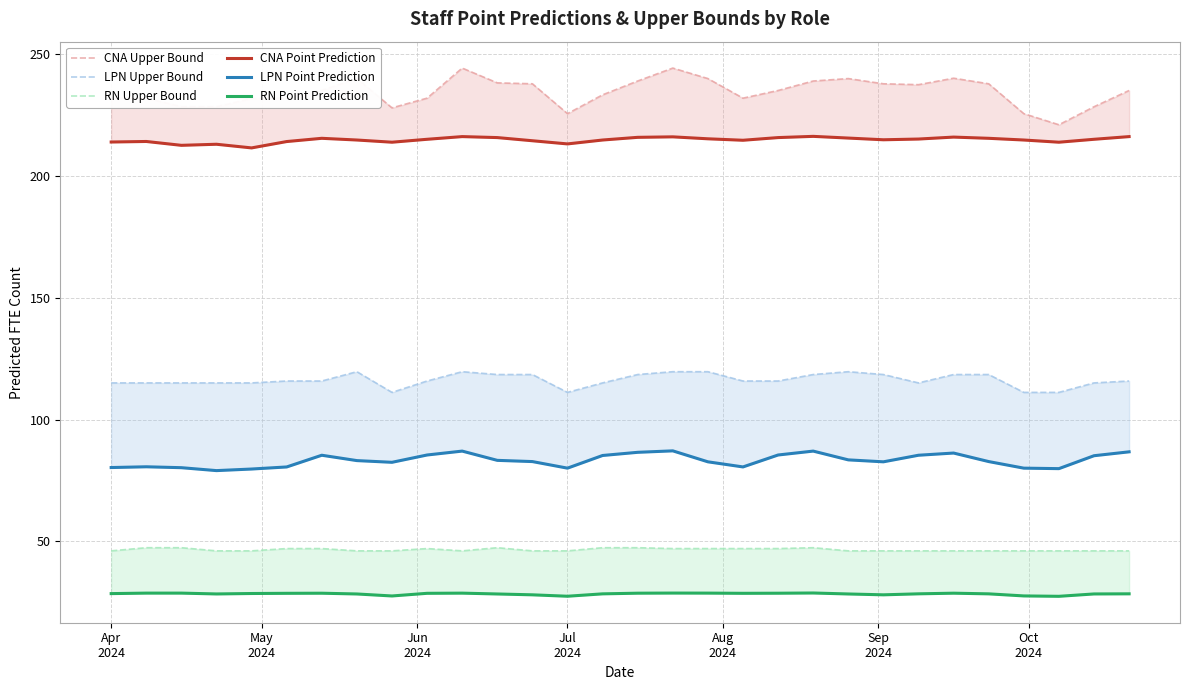

What is the average value of the CNA Upper Bound series?

234.4